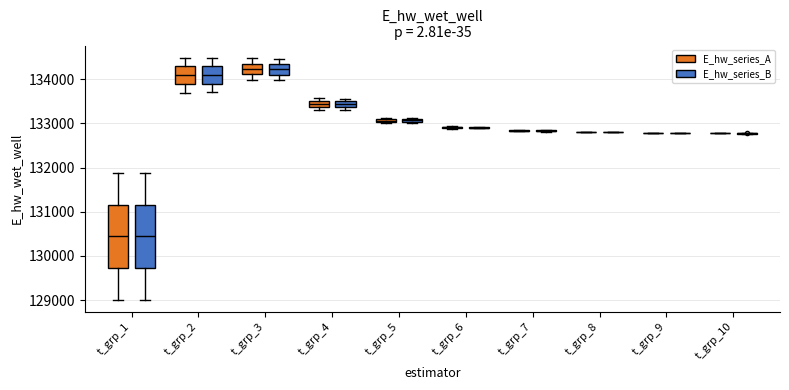

Where is the lower edge of the box for t_grp_5 (E_hw_series_A) on the y-axis? The values are not printed on the chart, so give them approximately, as read against the axis.

133000